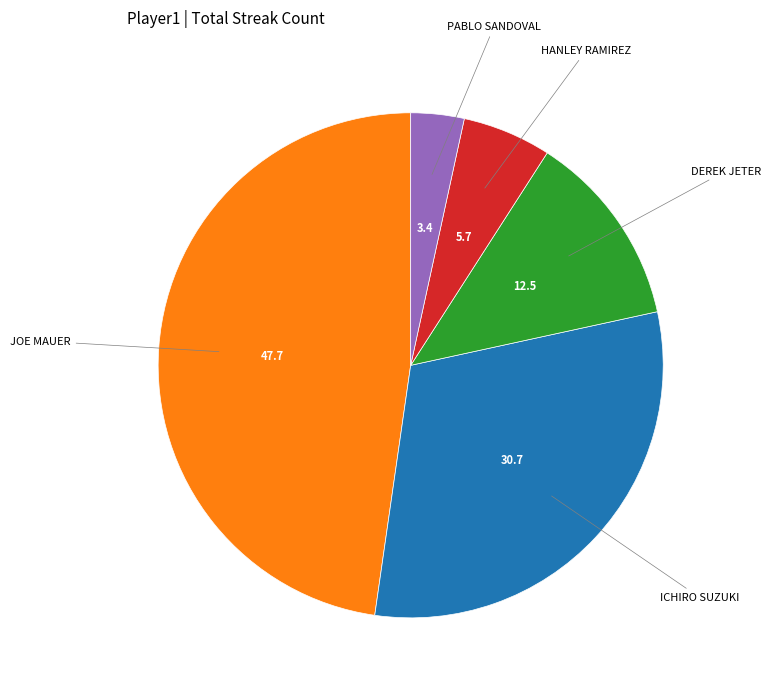

Is there a majority slice in this chart?

No